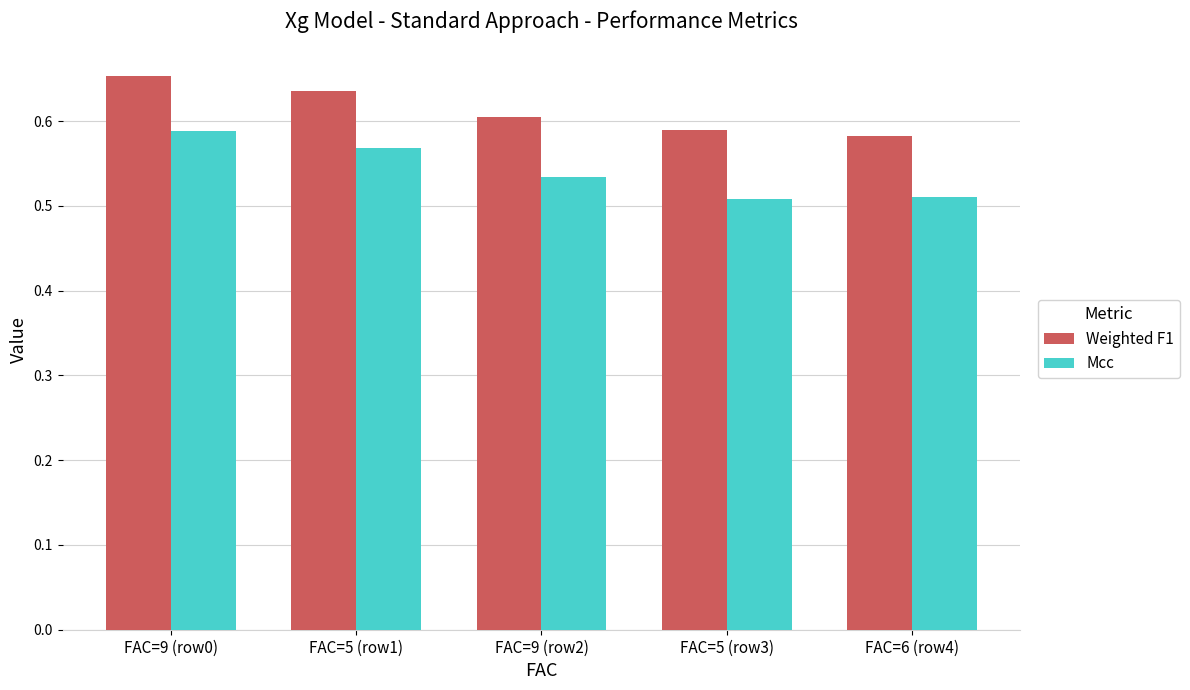

Which series has the largest range (max minus min)?

Mcc